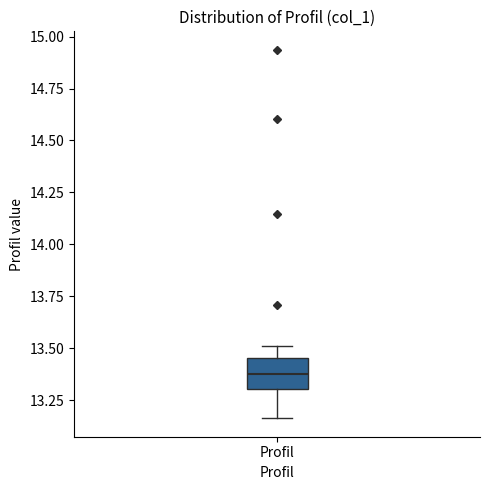

Transcribe this box plot: give where the median line is, the range the box spans, and where the two whiskers end, as read against the y-axis. The values are not printed on the chart, so give them approximately, as read against the axis.

median 13.40, box 13.30 to 13.45, whiskers 13.15 to 13.50